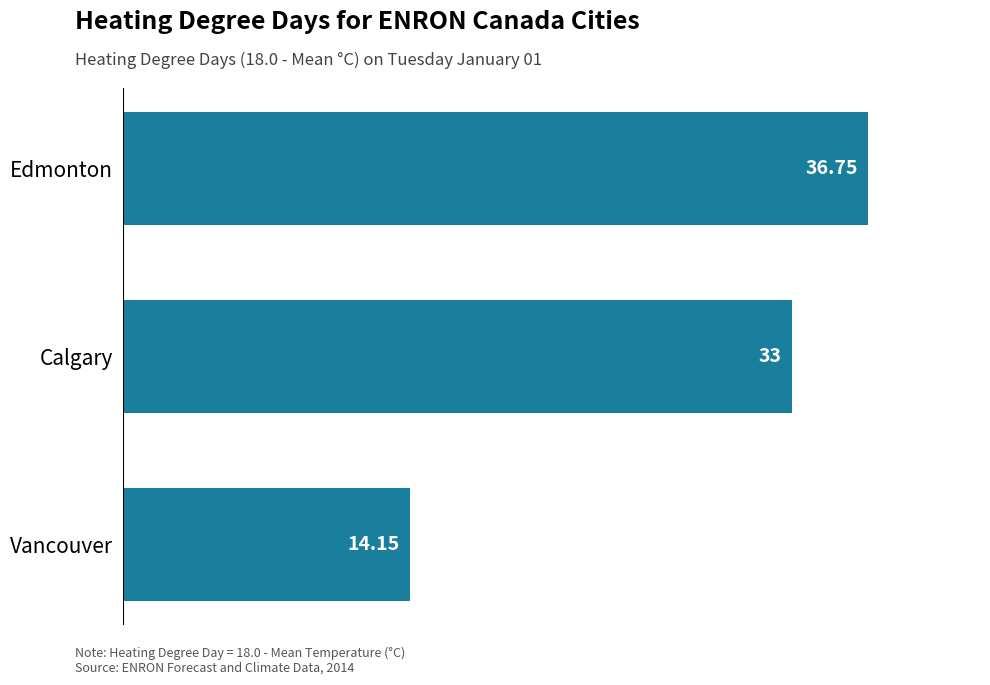

Which category has the lowest value across all series?

Vancouver